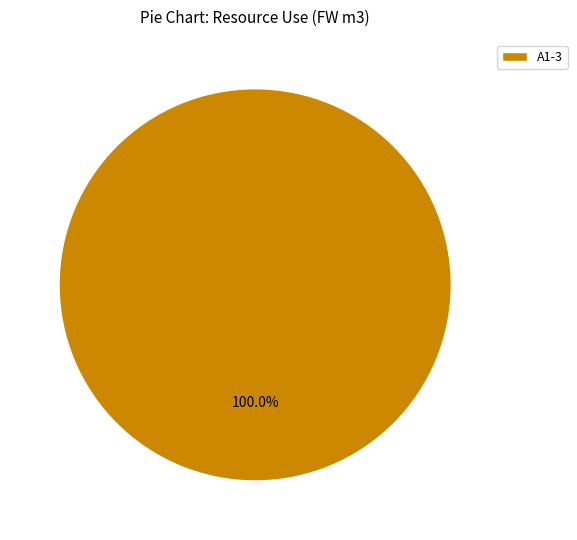

Is there any slice that represents more than half of the pie?

Yes